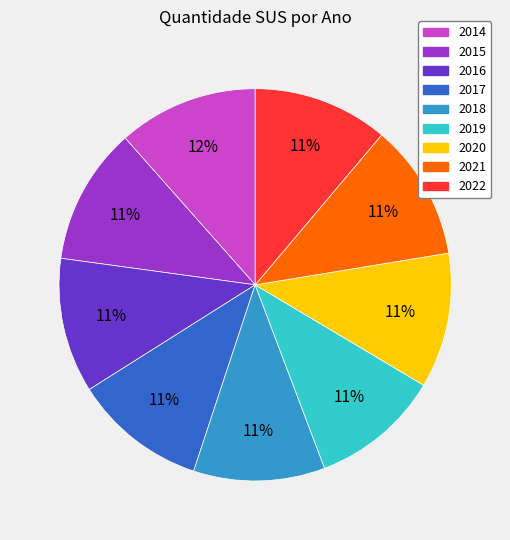

How many segments does this pie chart have?

9